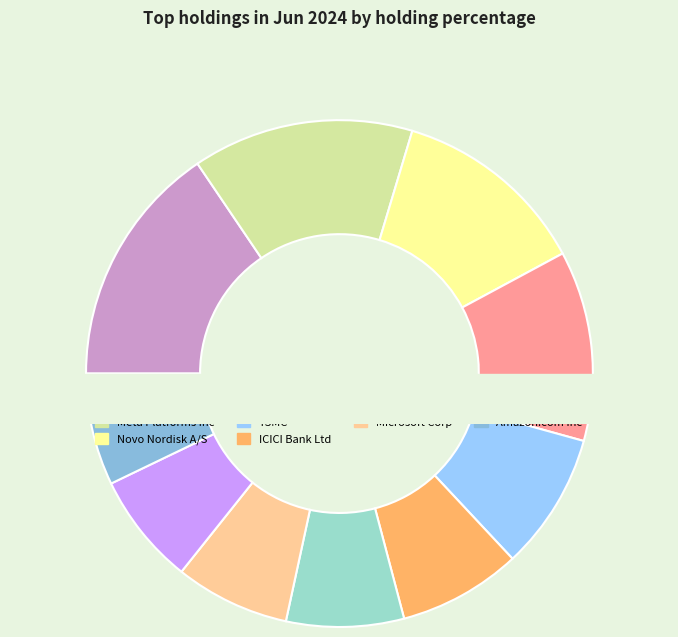

Count the number of slices in the pie.

10